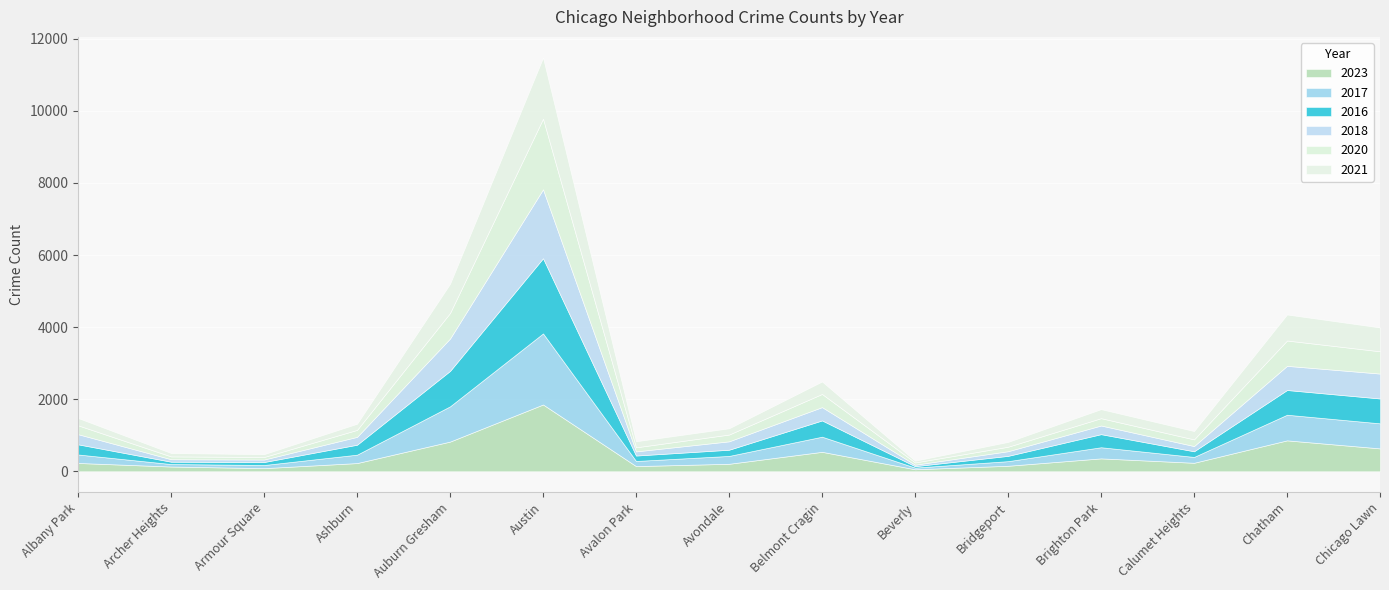

At how many categories does at least one series exceed 298?

6